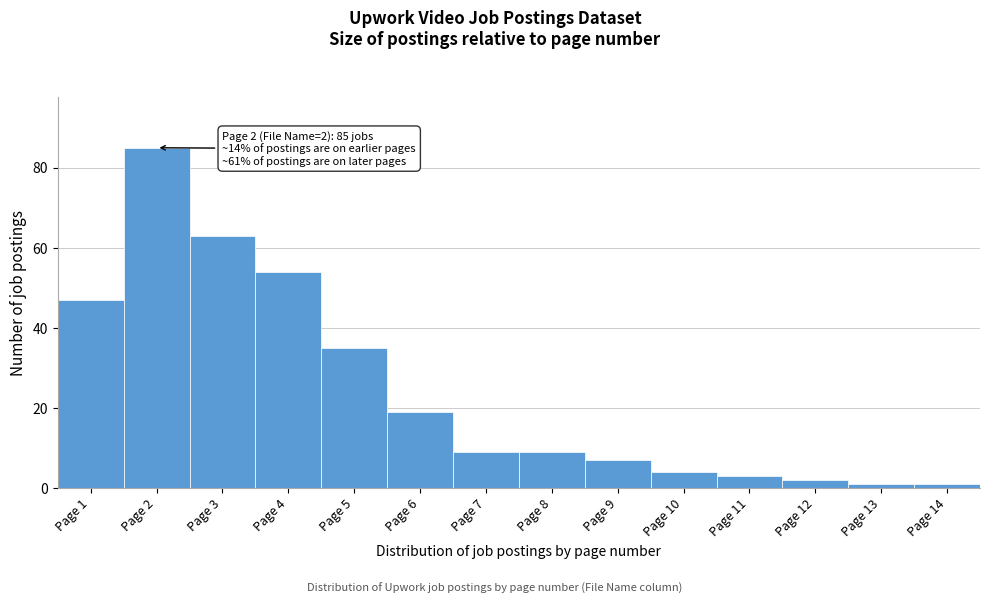

Reading left to right, list all the values displayed in this chart.

47	85	63	54	35	19	9	9	7	4	3	2	1	1